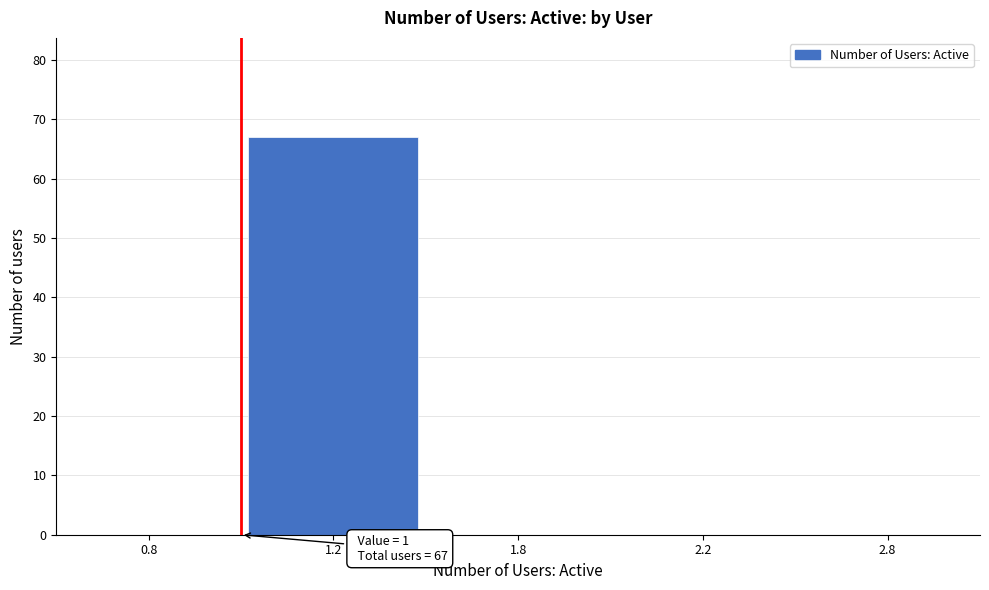

Reading right to left, extract all data points from this chart.

2.8=0	2.2=0	1.8=0	1.2=67	0.8=0